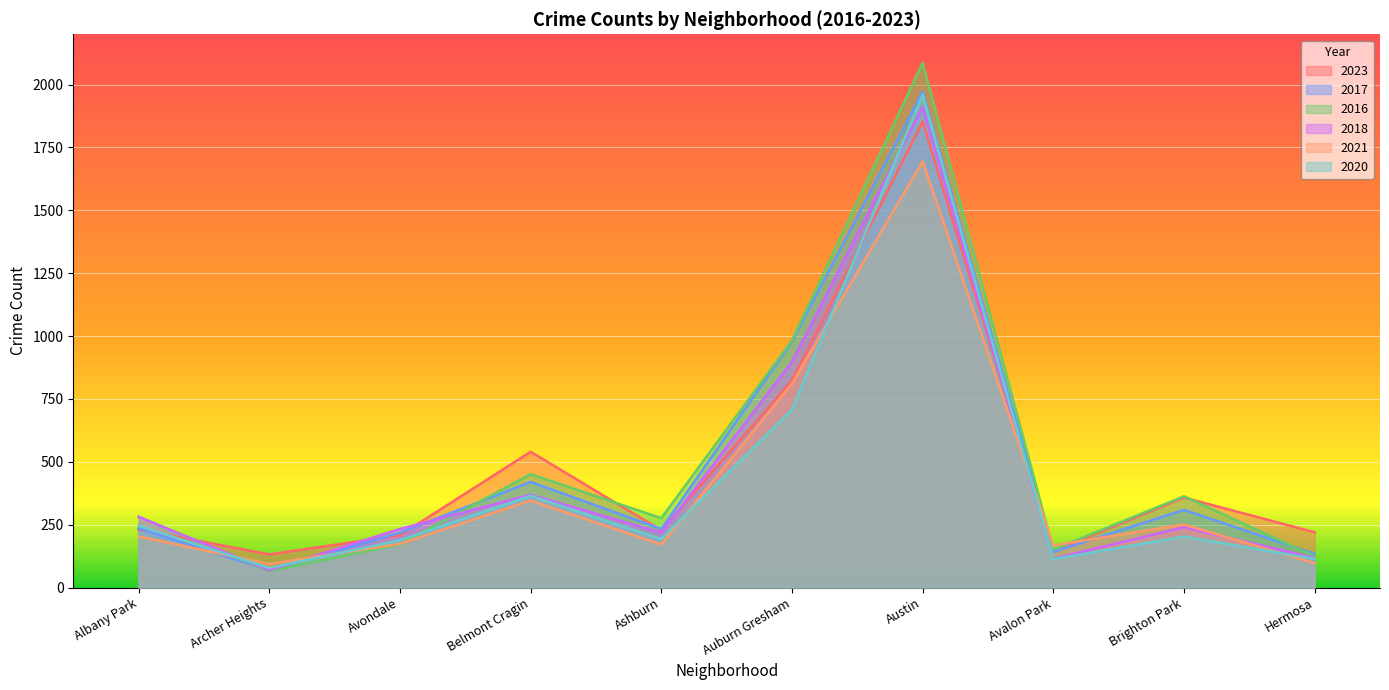

Reading left to right, what are all the values shown in this chart?

2023: Albany Park=231	Archer Heights=132	Avondale=208	Belmont Cragin=540	Ashburn=228	Auburn Gresham=823	Austin=1853	Avalon Park=144	Brighton Park=358	Hermosa=220
2017: Albany Park=235	Archer Heights=69	Avondale=218	Belmont Cragin=420	Ashburn=233	Auburn Gresham=978	Austin=1972	Avalon Park=142	Brighton Park=309	Hermosa=134
2016: Albany Park=282	Archer Heights=65	Avondale=172	Belmont Cragin=451	Ashburn=276	Auburn Gresham=983	Austin=2086	Avalon Park=151	Brighton Park=363	Hermosa=124
2018: Albany Park=281	Archer Heights=69	Avondale=233	Belmont Cragin=369	Ashburn=218	Auburn Gresham=898	Austin=1912	Avalon Park=115	Brighton Park=240	Hermosa=118
2021: Albany Park=203	Archer Heights=94	Avondale=174	Belmont Cragin=346	Ashburn=171	Auburn Gresham=811	Austin=1695	Avalon Park=168	Brighton Park=251	Hermosa=97
2020: Albany Park=246	Archer Heights=78	Avondale=188	Belmont Cragin=365	Ashburn=193	Auburn Gresham=708	Austin=1959	Avalon Park=113	Brighton Park=203	Hermosa=114